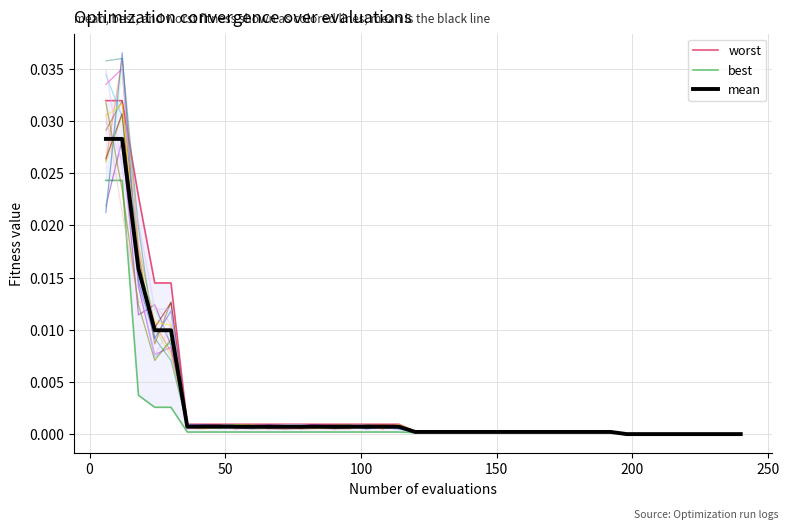

How many lines are shown in the chart?

3